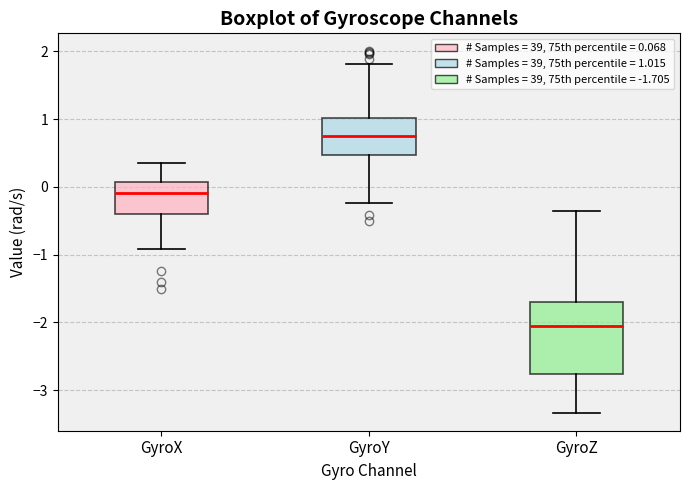

Reading left to right, read every box against the y-axis: the position of its median line, the range the box covers, and the ends of its whiskers. The values are not printed on the chart, so give them approximately, as read against the axis.

GyroX: median -0.1, box -0.4 to 0.1, whiskers -0.9 to 0.3
GyroY: median 0.8, box 0.5 to 1.0, whiskers -0.2 to 1.8
GyroZ: median -2.1, box -2.8 to -1.7, whiskers -3.3 to -0.4